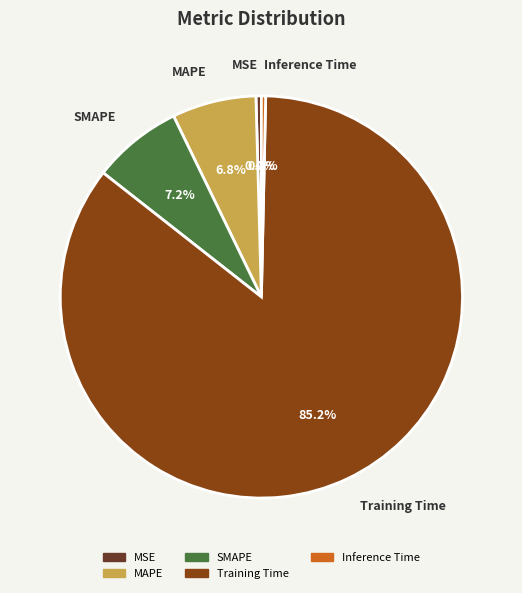

Which category accounts for the majority?

Training Time